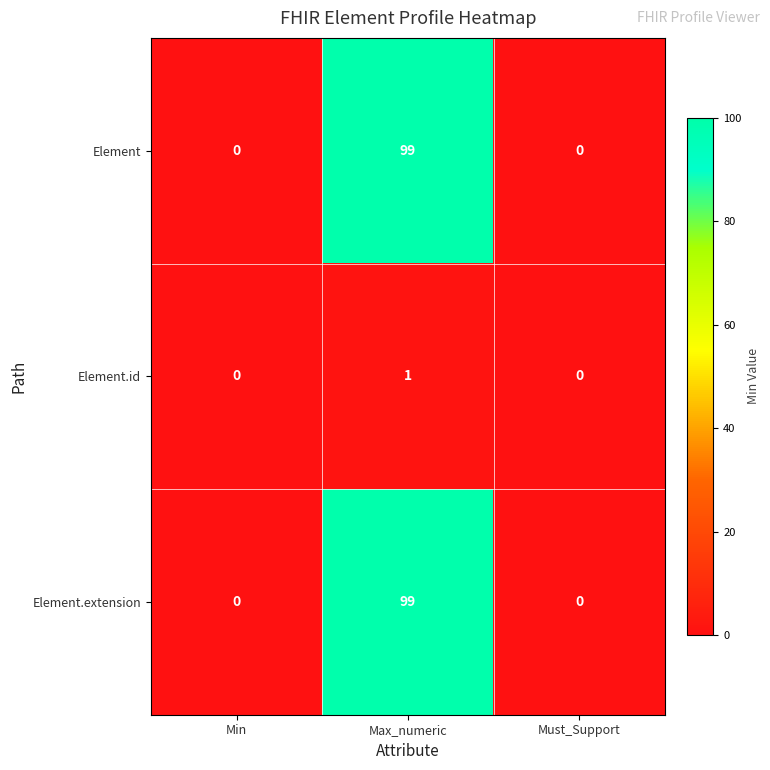

How many data points in Element.id are above 0?

1